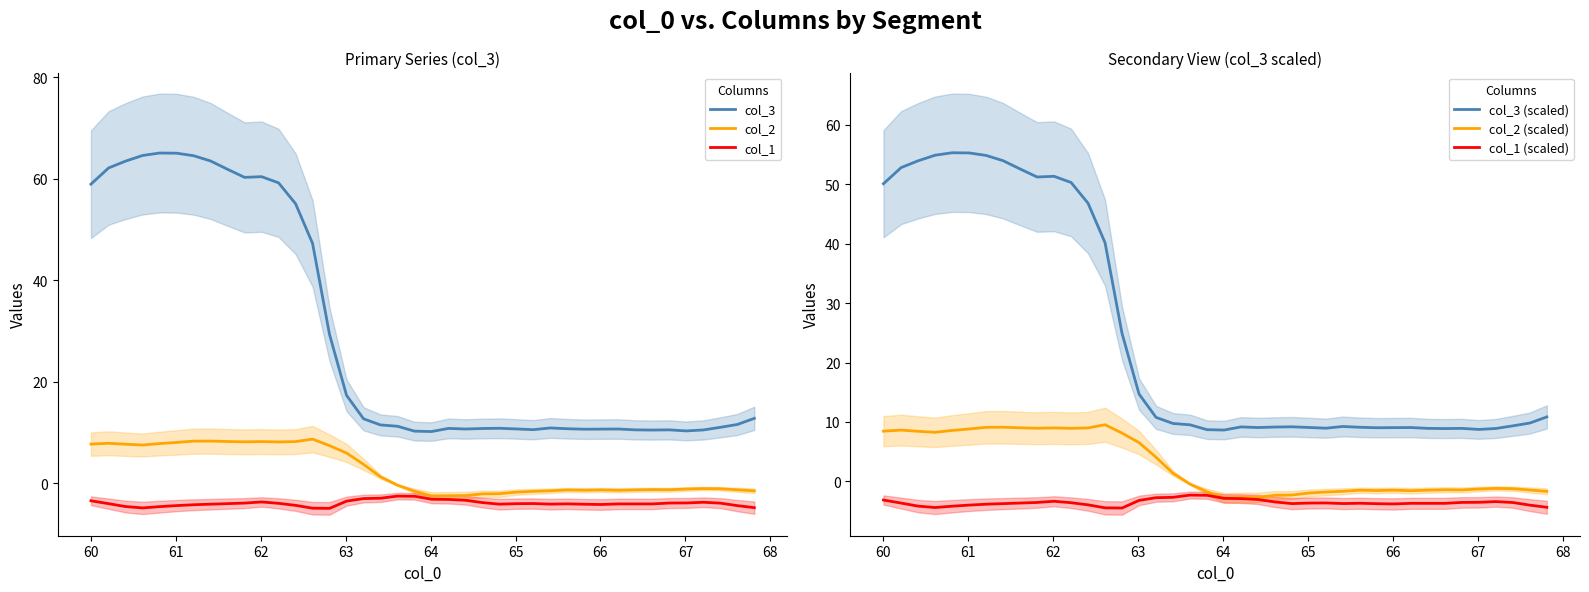

What are all the series names shown in the legend?

col_3, col_2, col_1, col_3 (scaled), col_2 (scaled), col_1 (scaled)